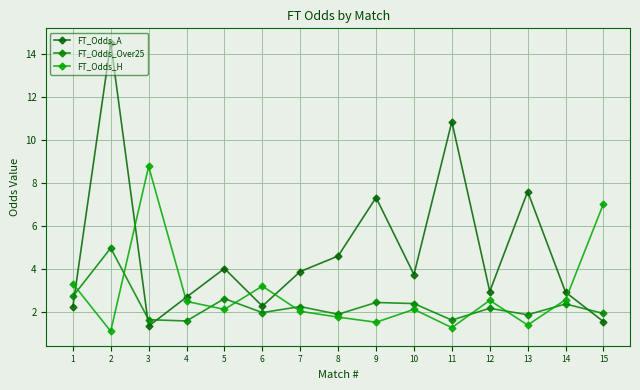

Which category has the lowest value across all series?

2